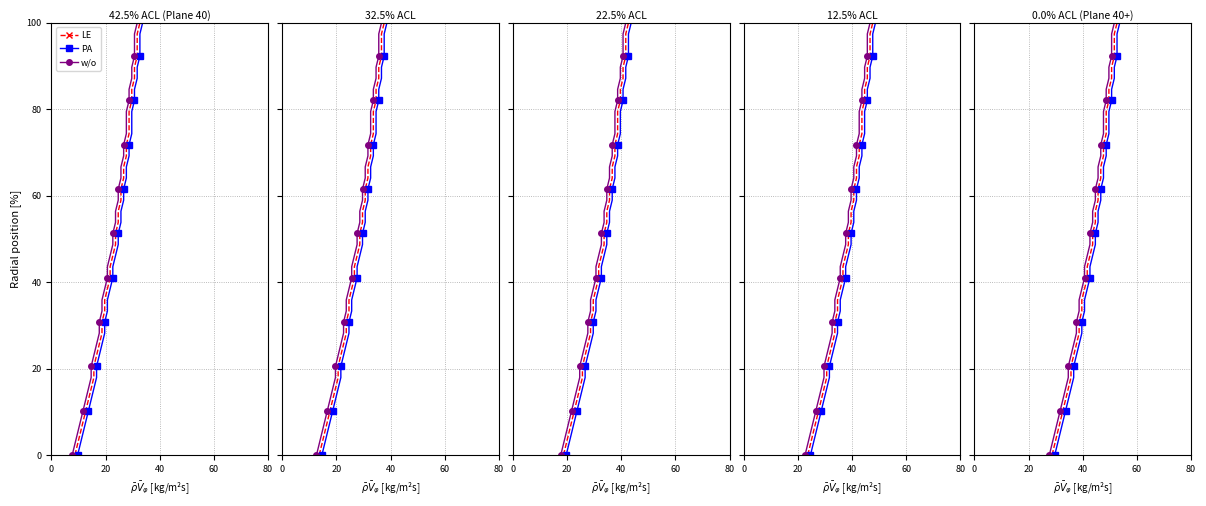

True or false: w/o has more than 1 interior local peaks.

False